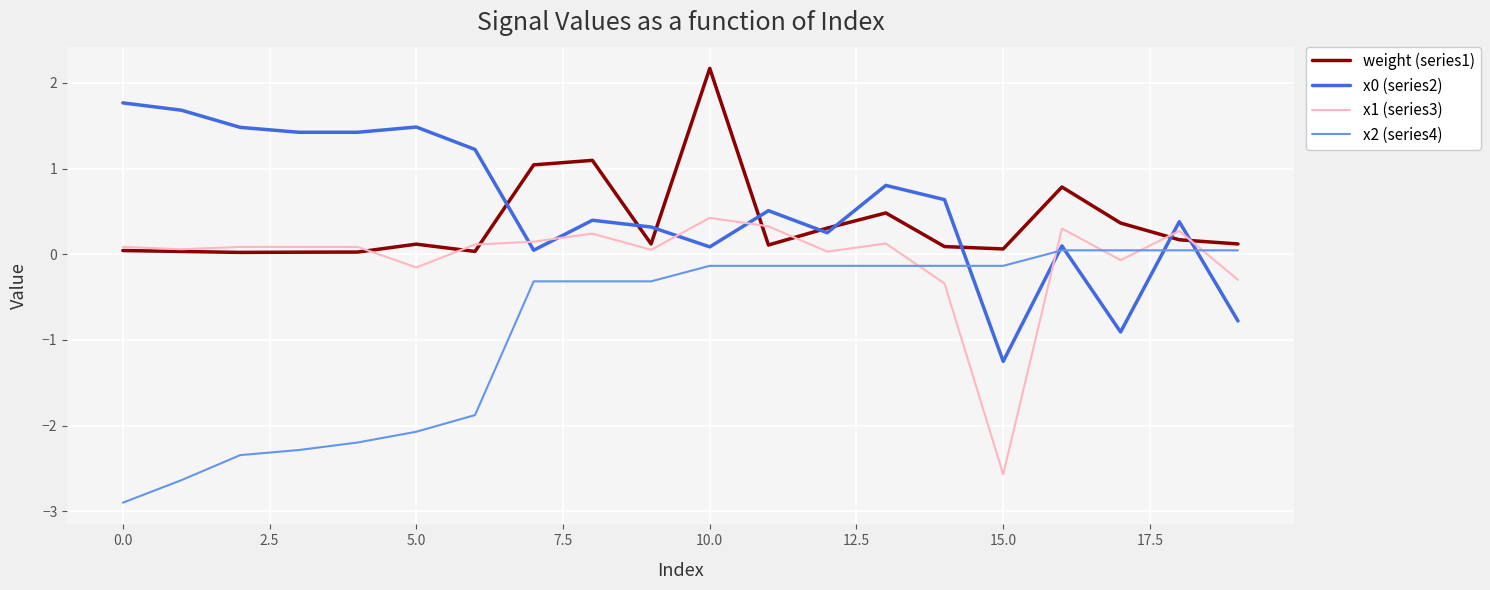

What is the smallest value displayed?

-2.9